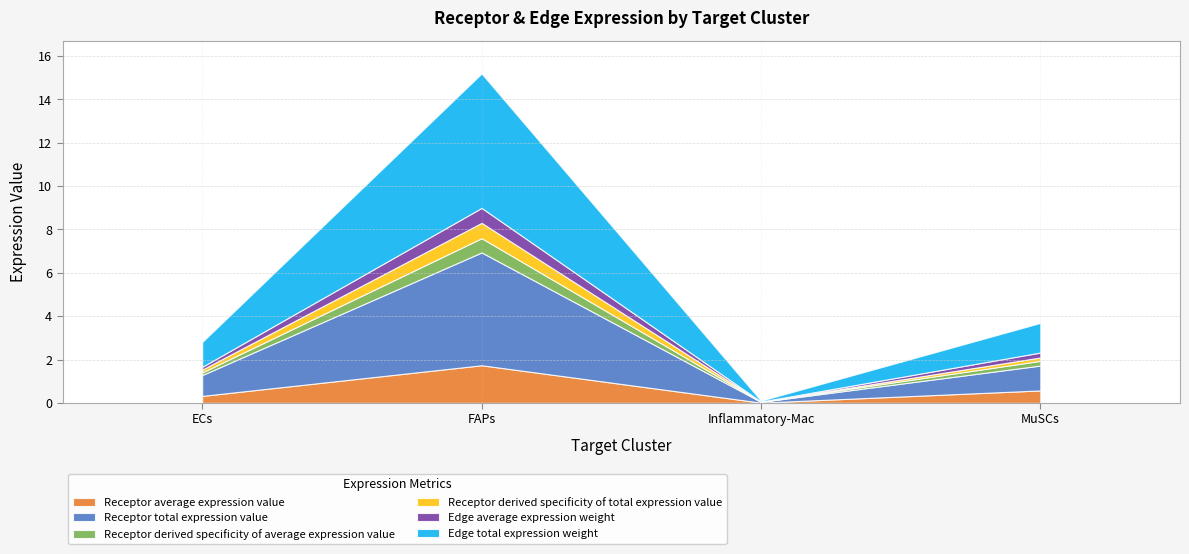

Between which two adjacent categories do Receptor derived specificity of average expression value and Receptor derived specificity of total expression value first intersect?

Inflammatory-Mac and MuSCs